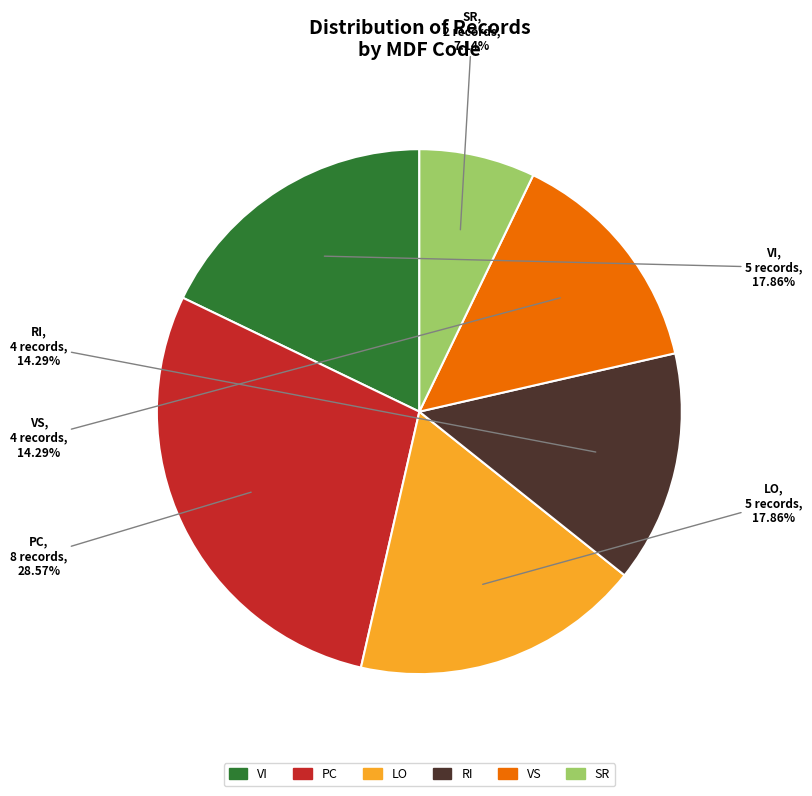

Which category has the biggest portion of the pie?

PC